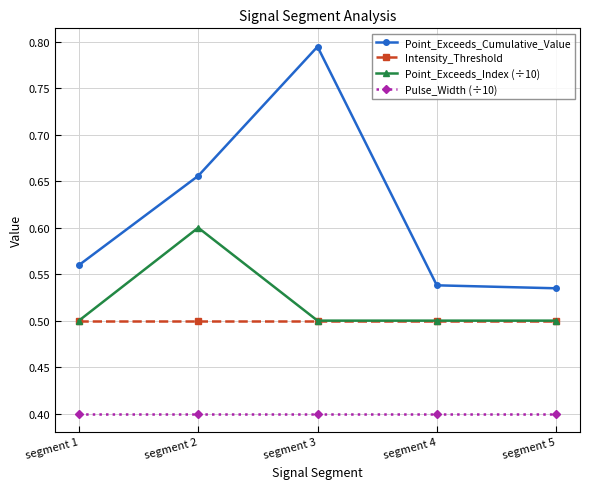

What is the minimum value shown in the chart?

0.4